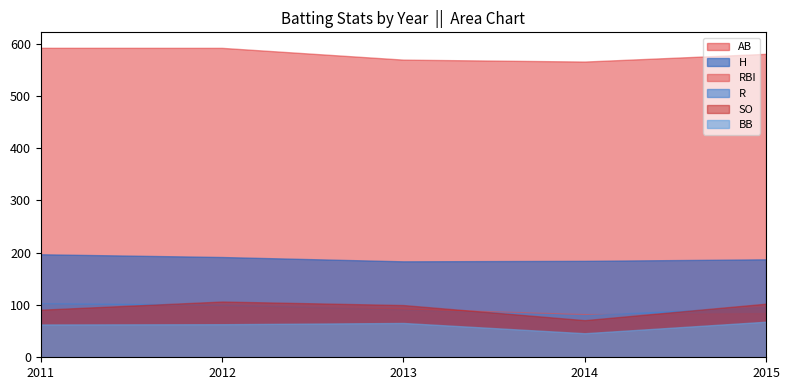

What is the spread (max minus min) of values at 2011?

529.1